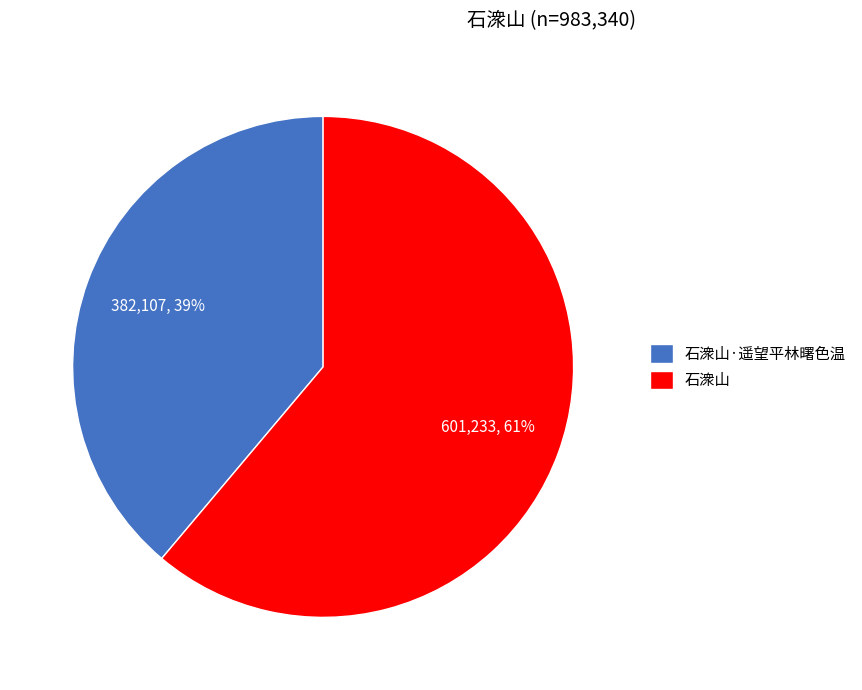

The 石潨山·遥望平林曙色温 slice represents 46% of the pie. True or false?

False